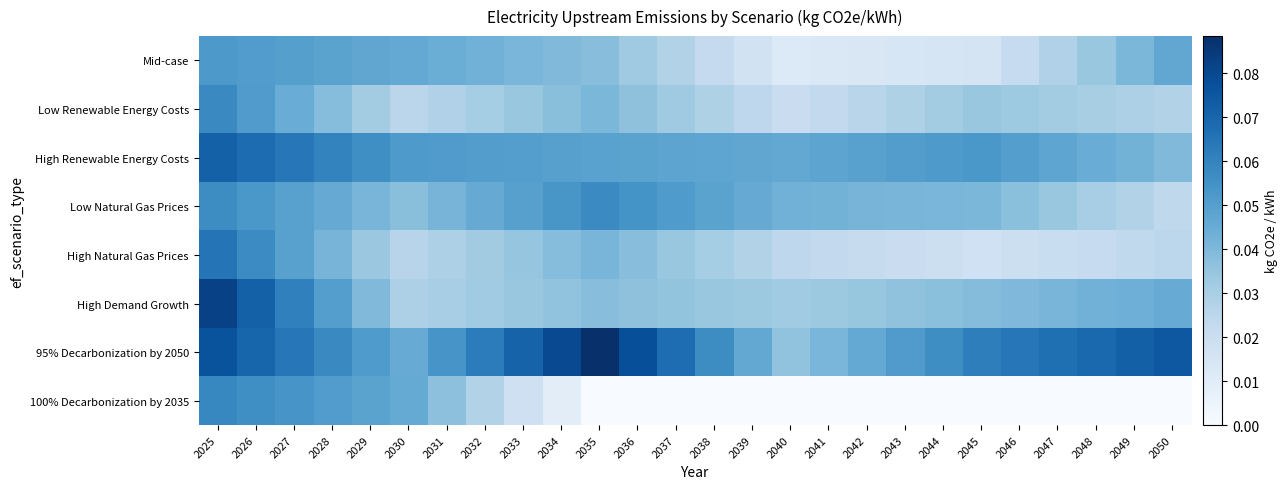

What is the maximum value shown in the chart?

0.1